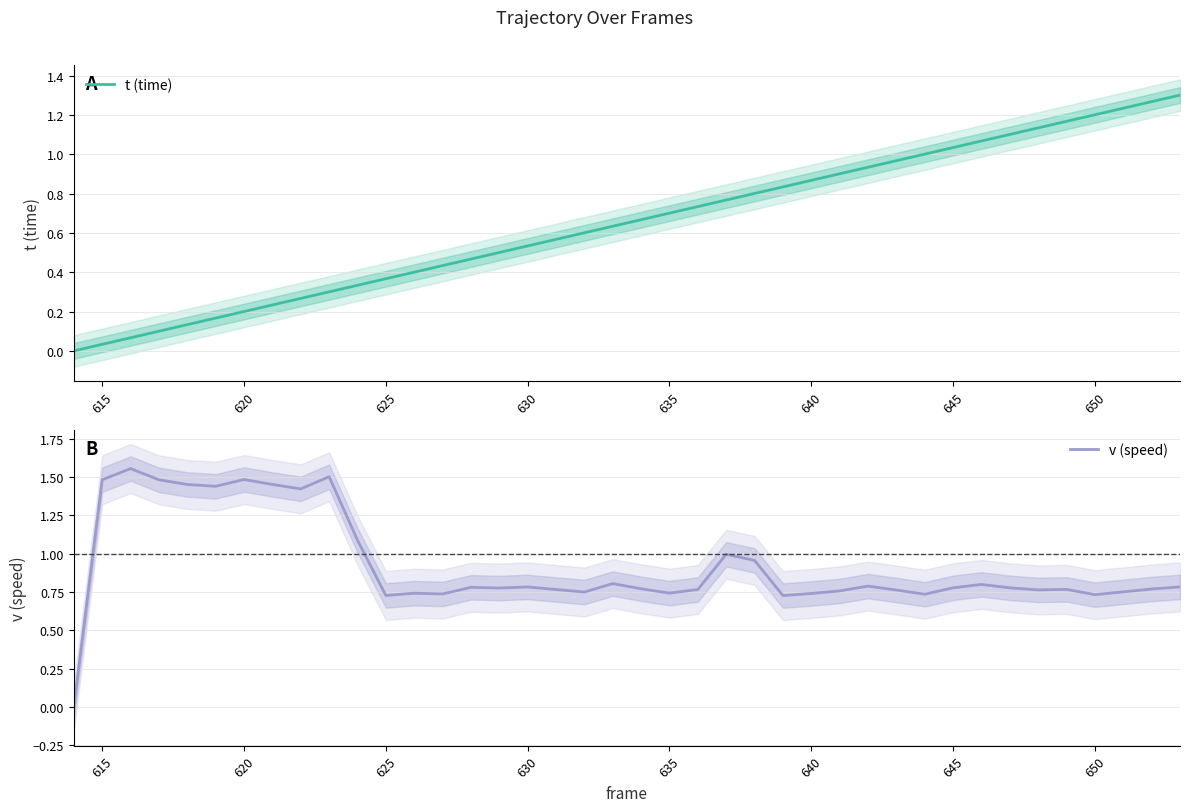

The value of v (speed) at 610 is -0.9. True or false?

False